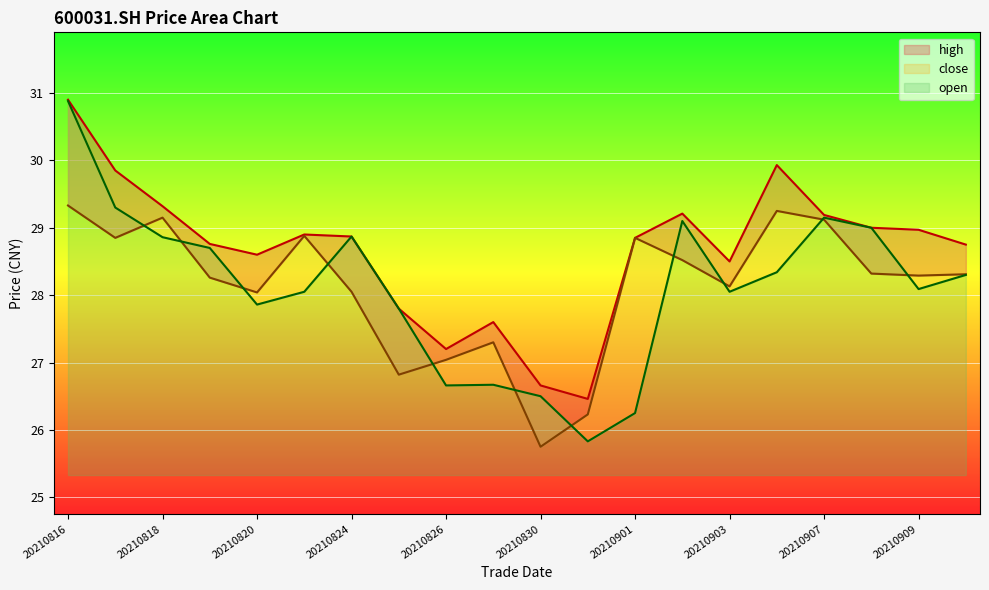

The close series shows 17.3 at 20210823. True or false?

False